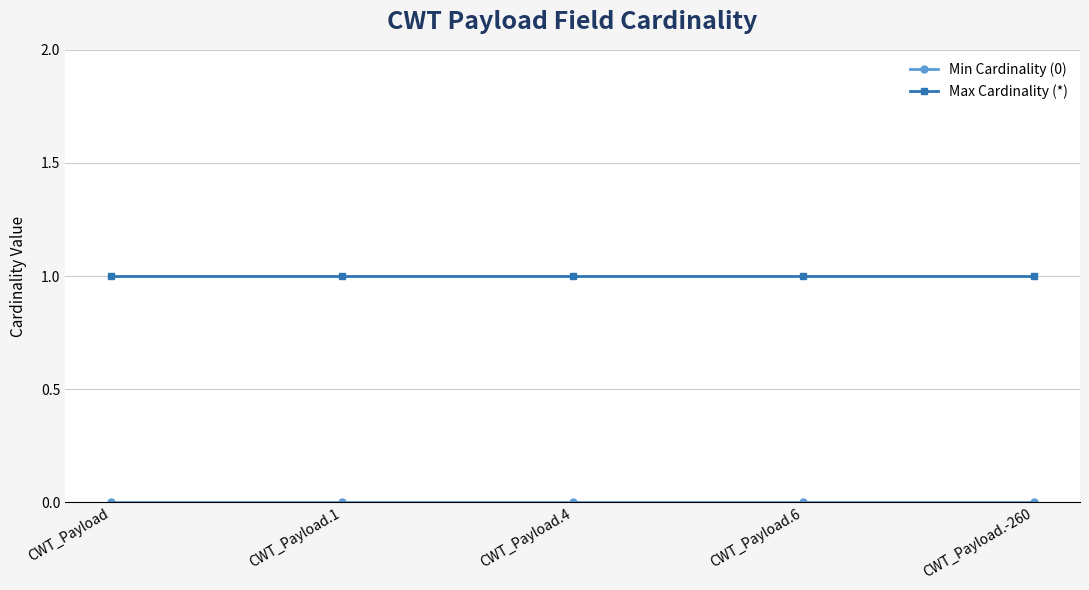

What is the sum of the Max Cardinality (*) values at CWT_Payload and CWT_Payload.-260?

2